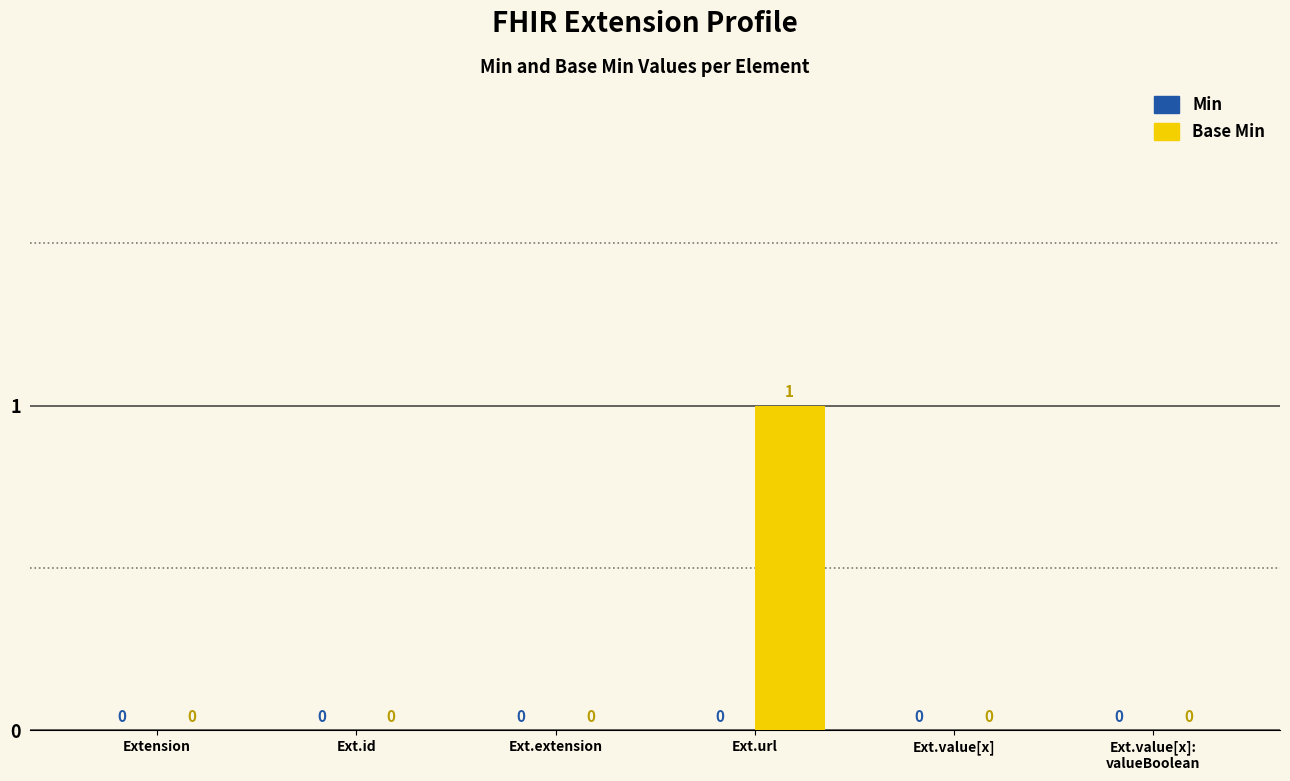

The chart shows a value of 0 at Ext.value[x]. True or false?

True